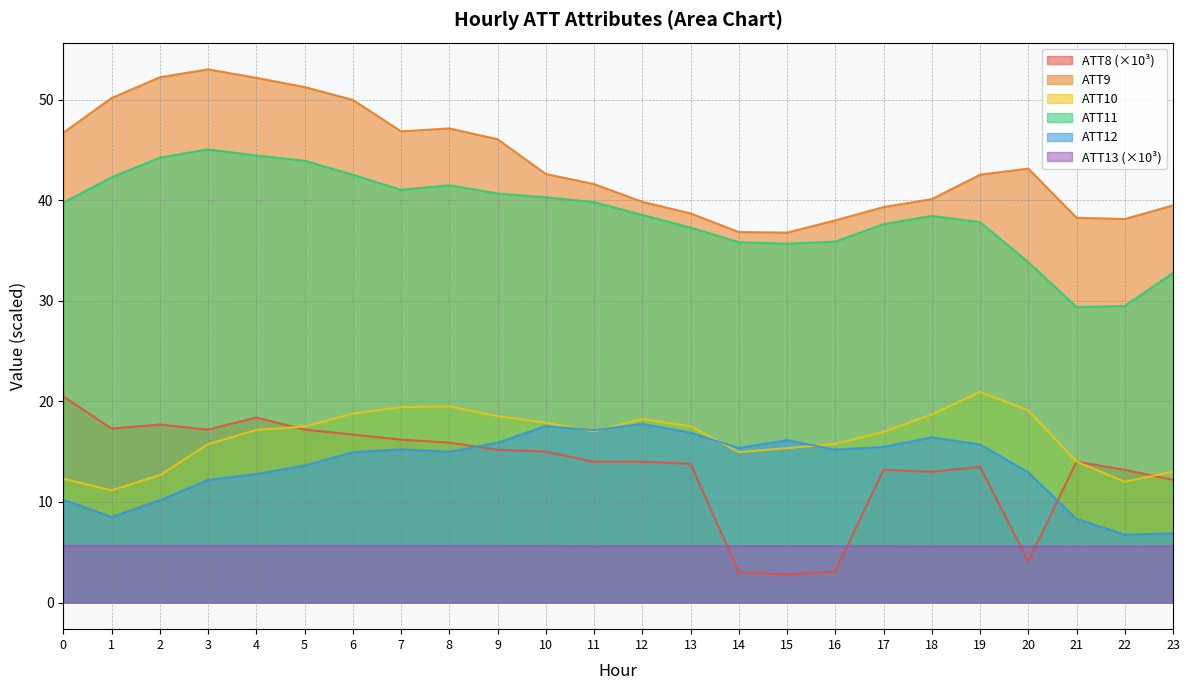

How many data points does each series have?

24